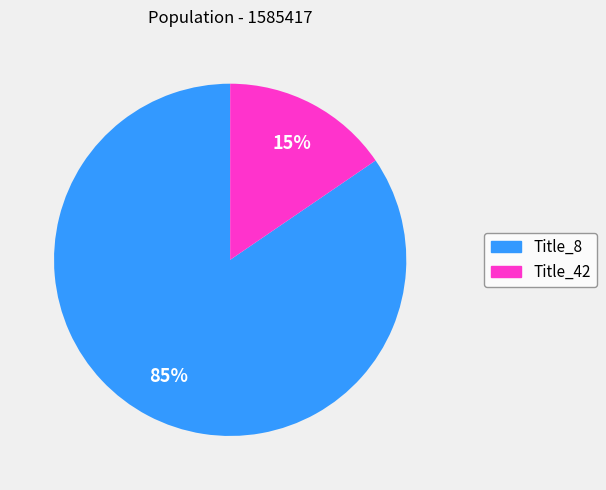

Rank the categories by value from highest to lowest.

Title_8, Title_42